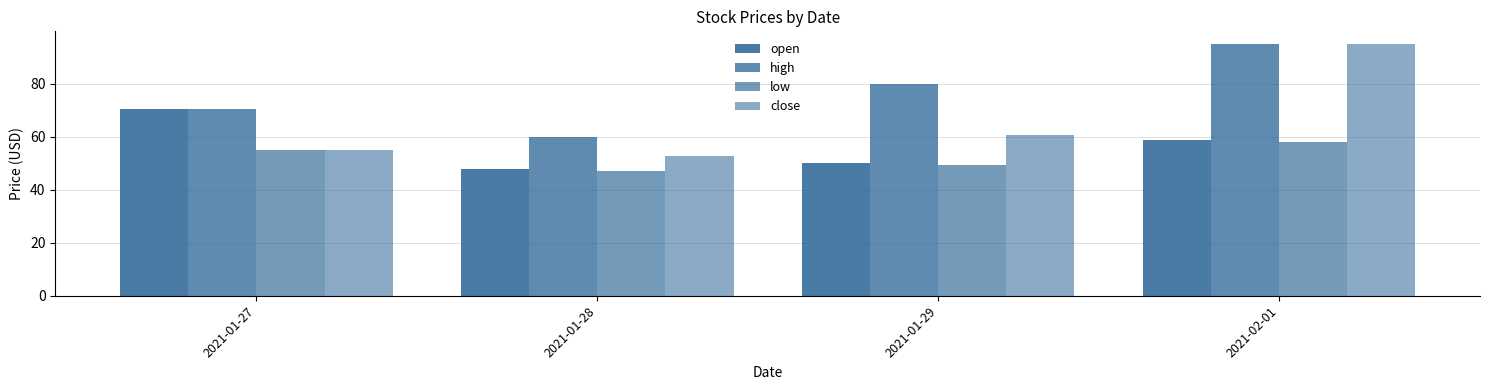

Does the chart contain stacked bars?

No